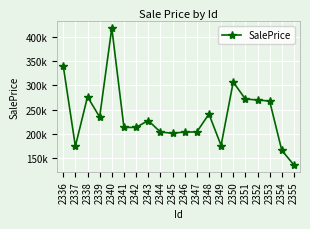

The value at 2350 is 436251.5. True or false?

False